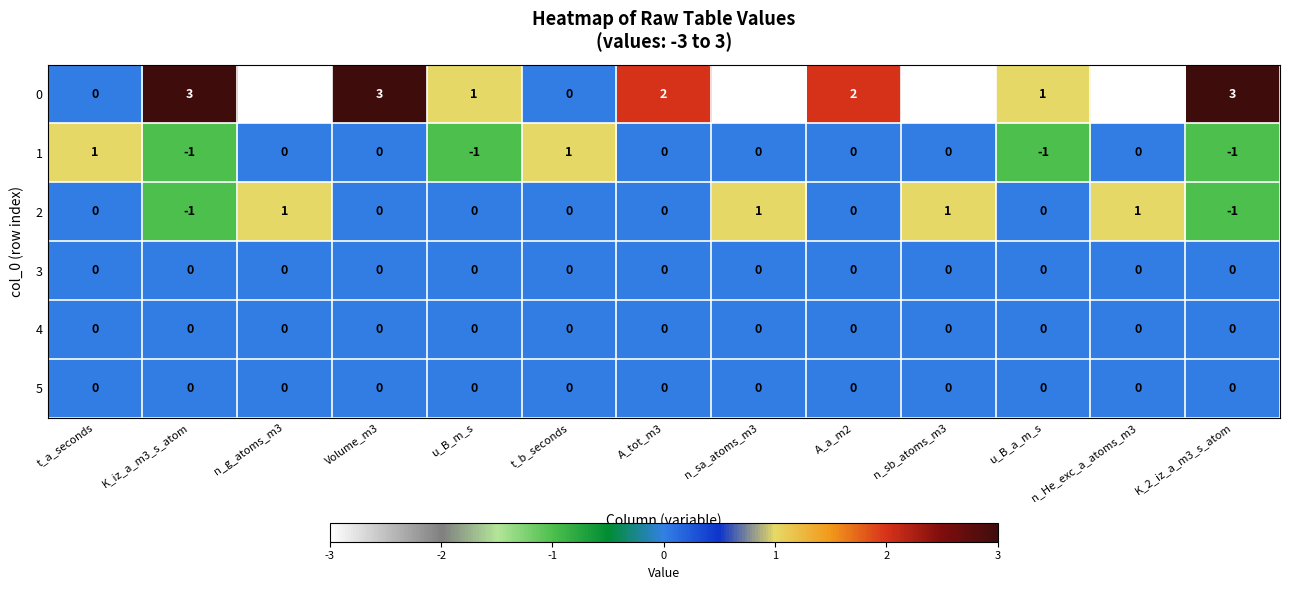

The value of 4 at A_a_m2 is 0. True or false?

True